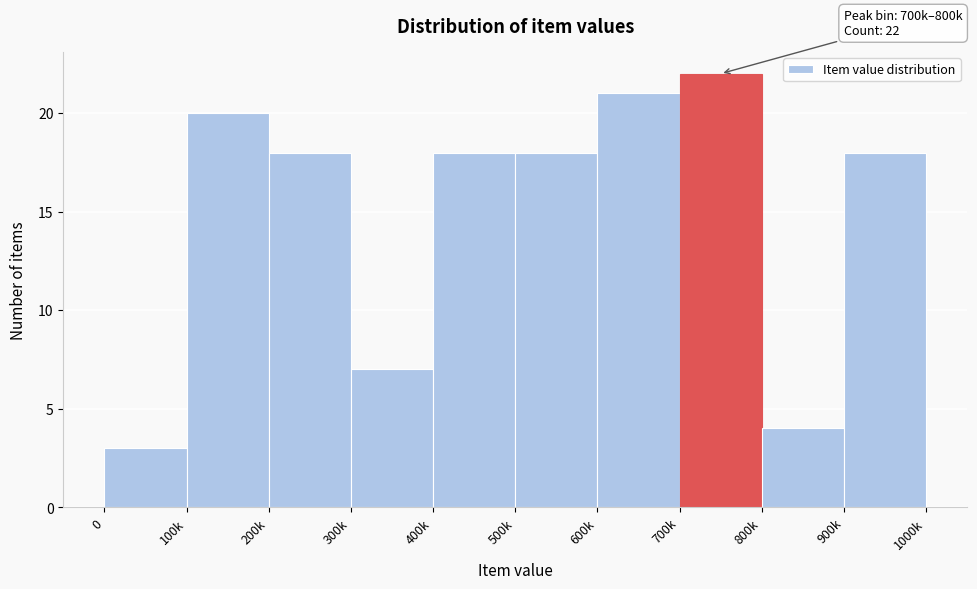

Reading left to right, extract all data points from this chart.

3	20	18	7	18	18	21	22	4	18